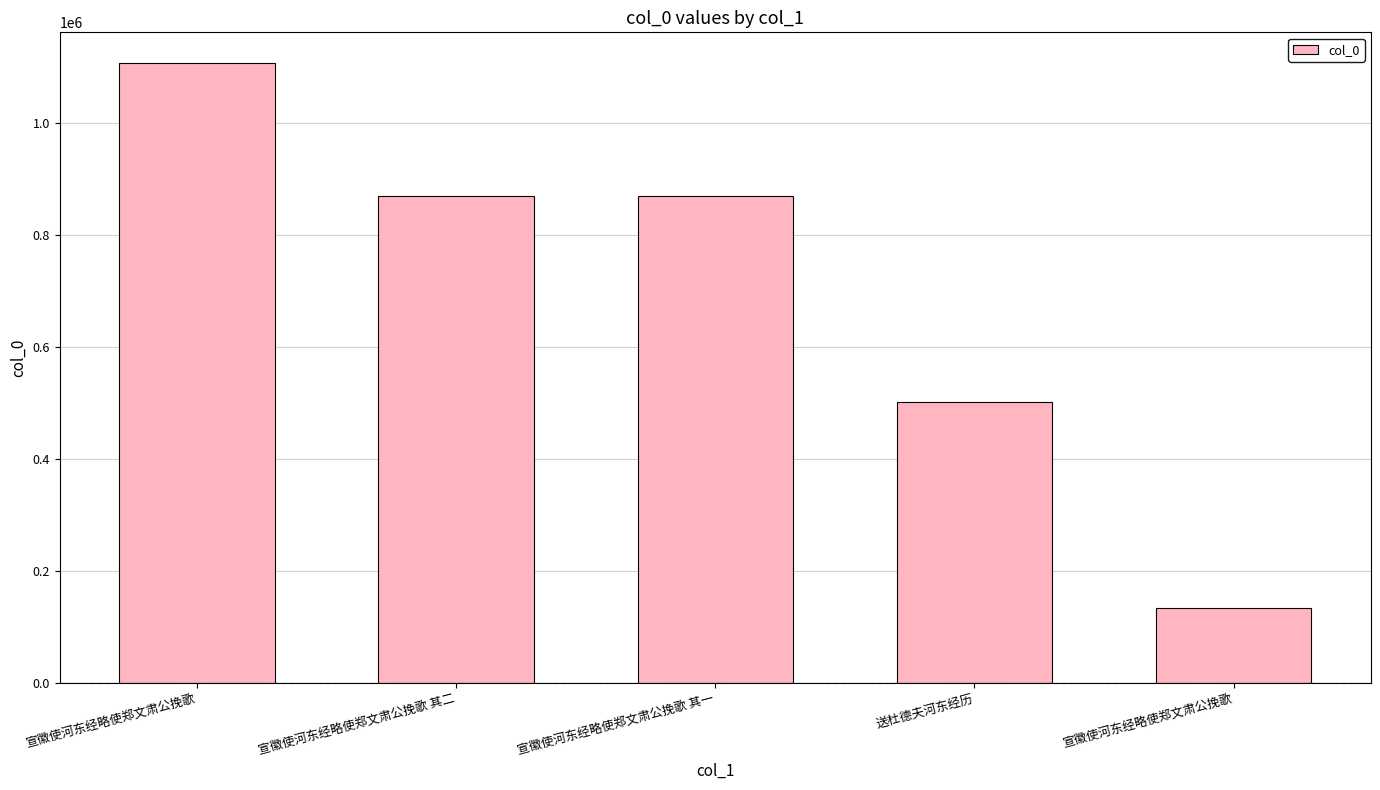

What is the sum of all values?

3482437